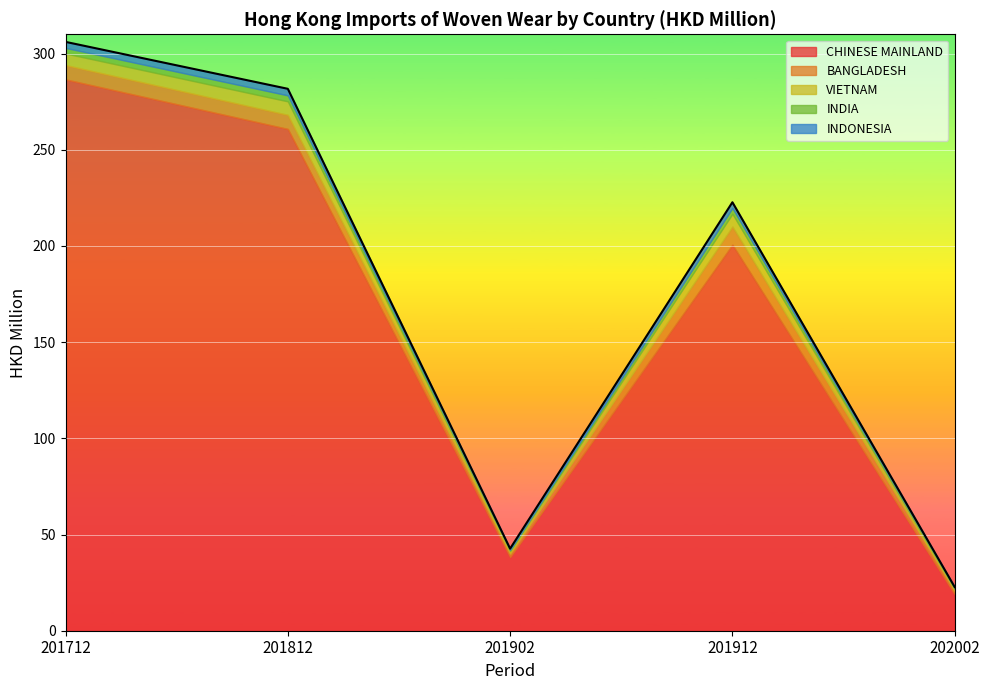

Reading right to left, extract all data points from this chart.

CHINESE MAINLAND: 202002=19.0	201912=200.6	201902=38.3	201812=260.8	201712=286.6
BANGLADESH: 202002=1.8	201912=9.4	201902=1.8	201812=7.3	201712=7.4
VIETNAM: 202002=0.9	201912=6.7	201902=1.4	201812=7.0	201712=6.0
INDIA: 202002=0.6	201912=3.0	201902=0.6	201812=3.1	201712=2.9
INDONESIA: 202002=0.4	201912=3.0	201902=0.6	201812=3.4	201712=3.1